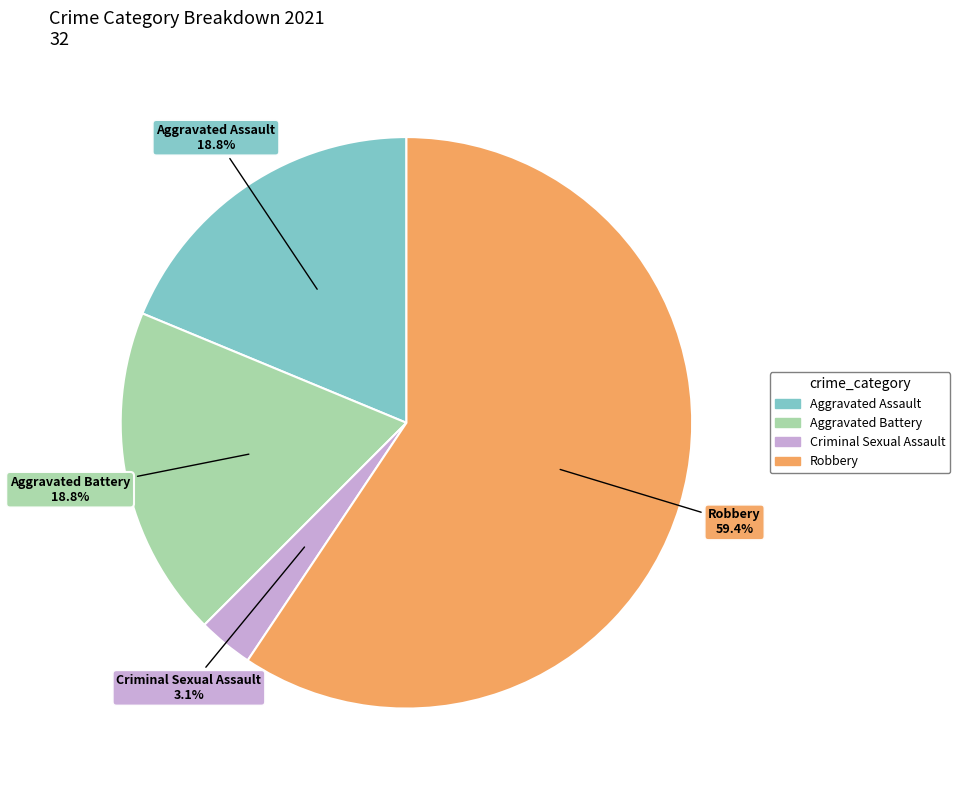

Which slice is the smallest?

Criminal Sexual Assault